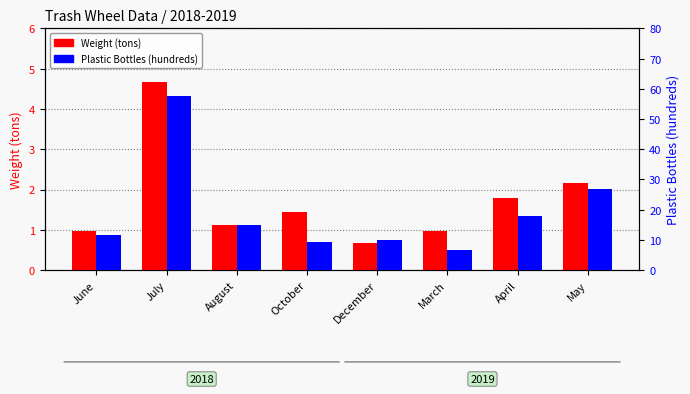

At which label is Weight (tons) closest to 2?

May